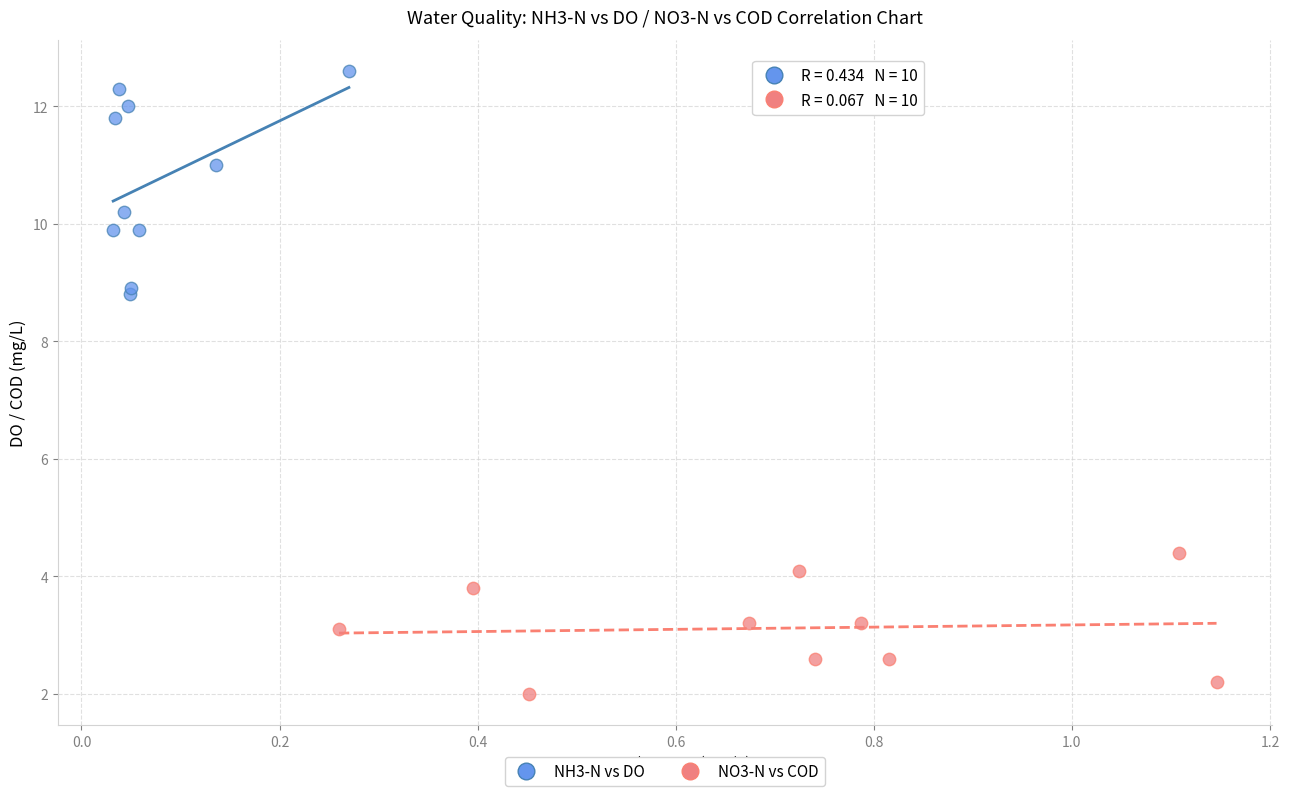

Which series has the largest Y range (max minus min)?

NH3-N vs DO